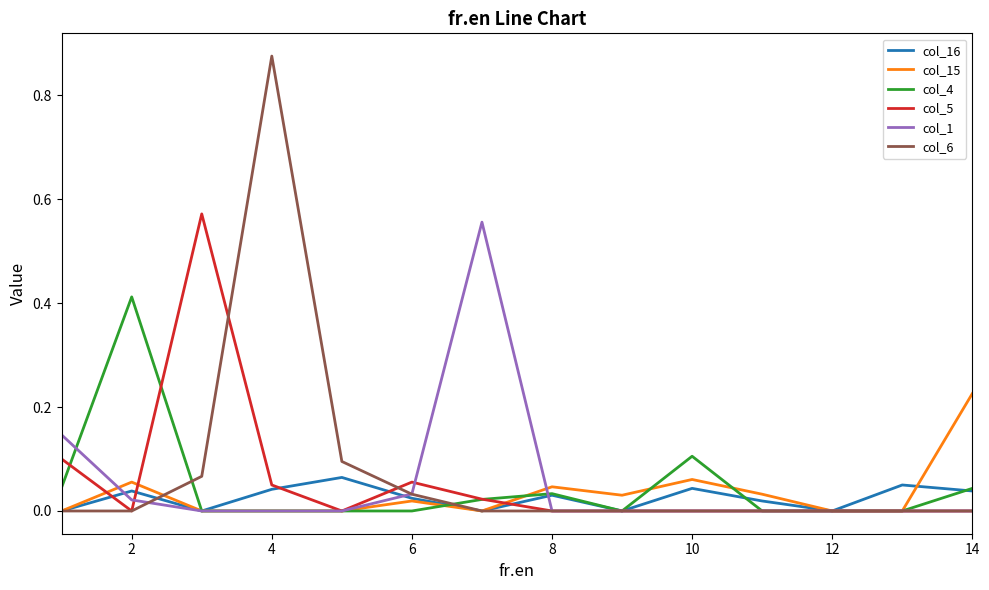

Does the chart display data point markers on the line(s)?

No